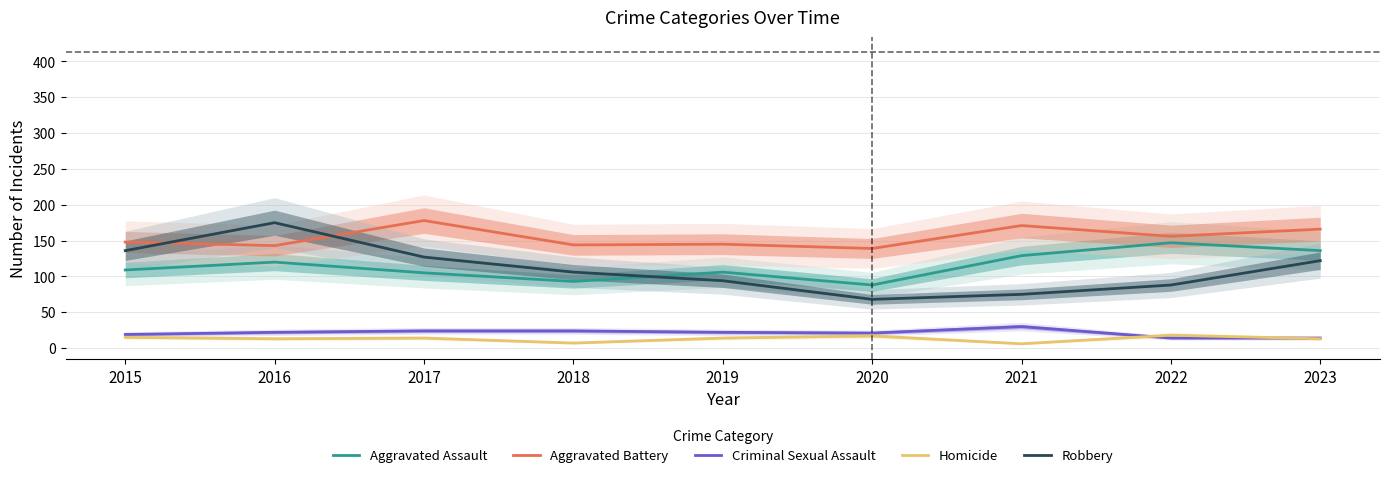

Which series has the largest total across all categories?

Aggravated Battery